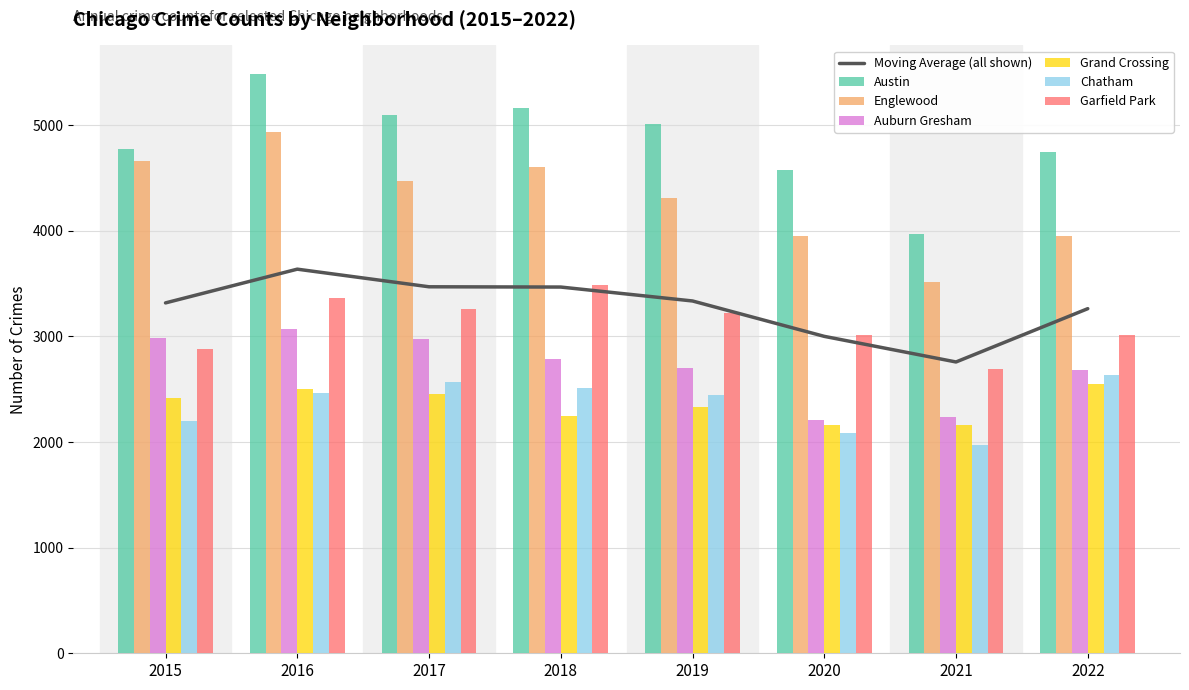

At which category does the chart reach its minimum across all series?

2021